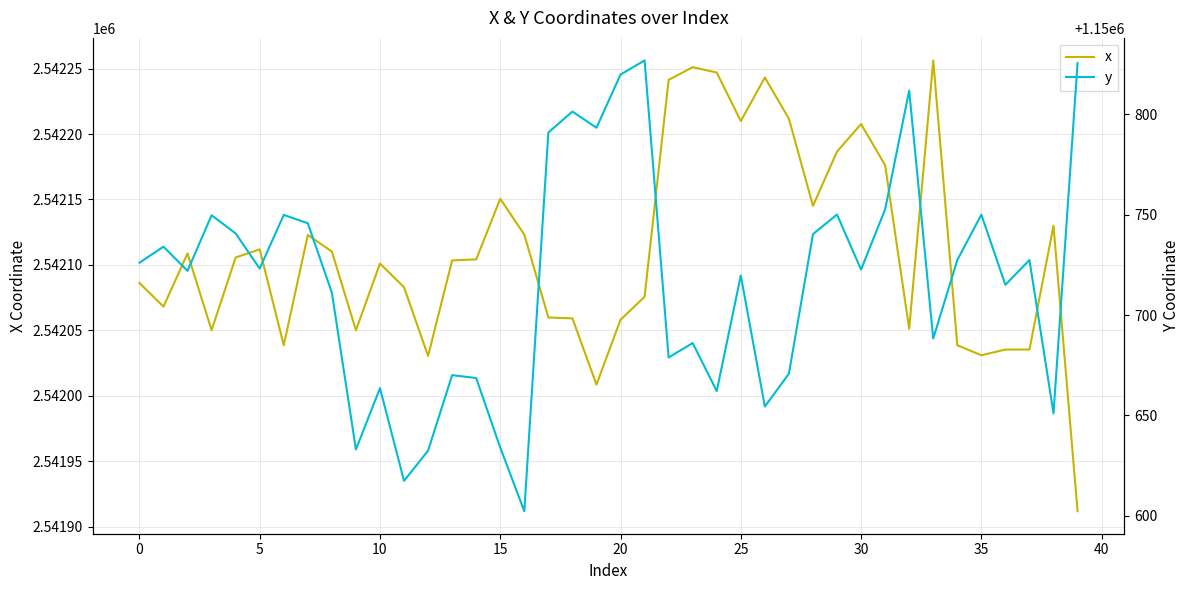

What is the minimum value for x?

2541912.0